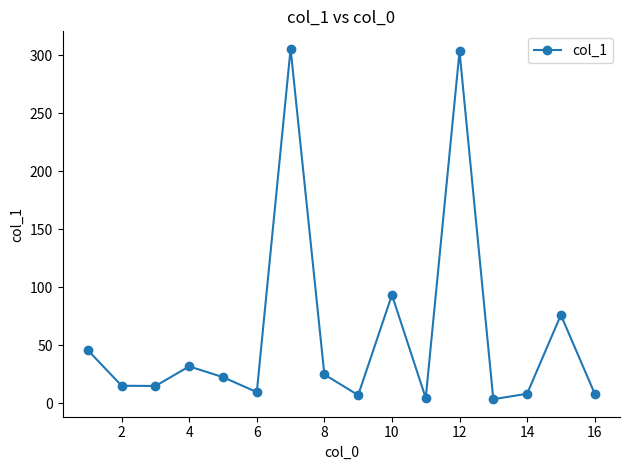

What is the value of the 14th point from the left?

8.4